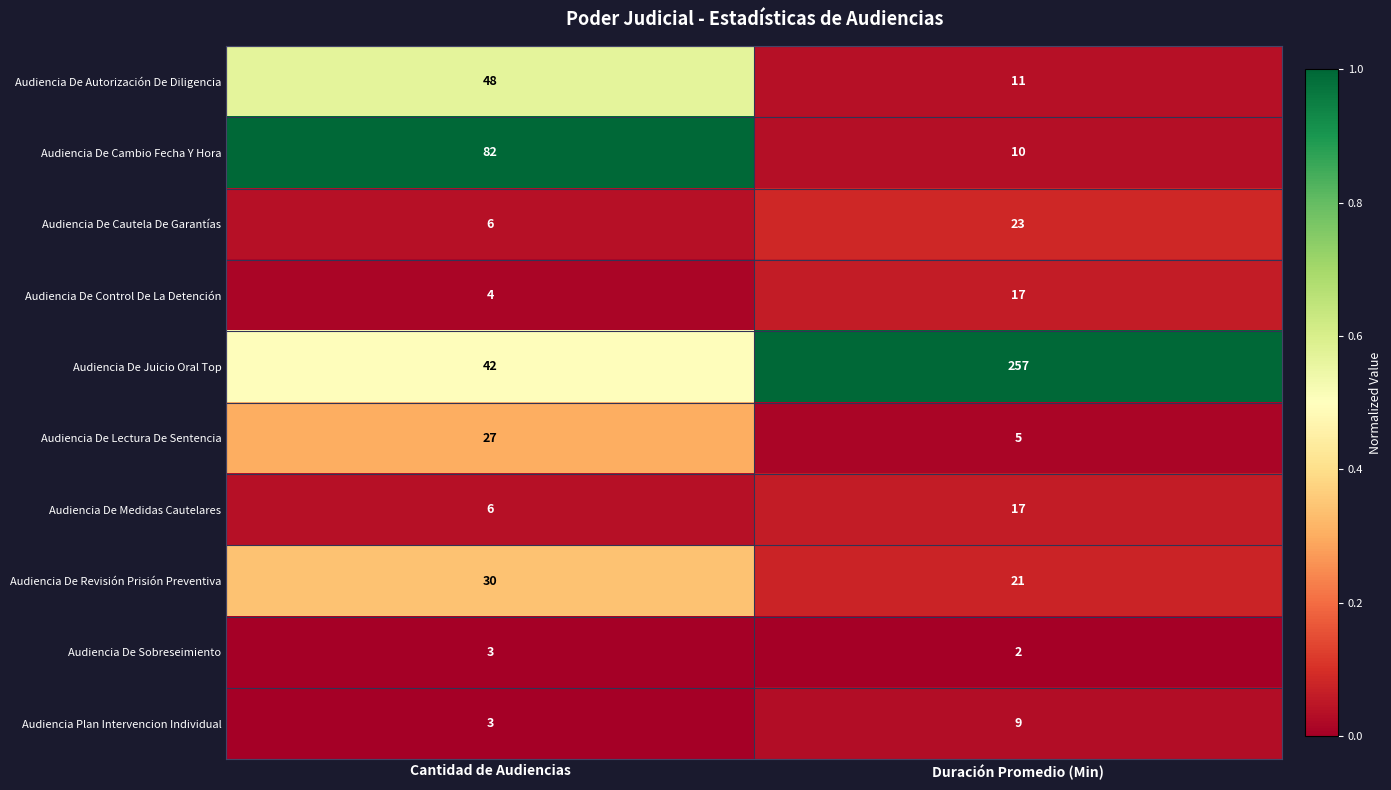

How many series are shown in this chart?

10